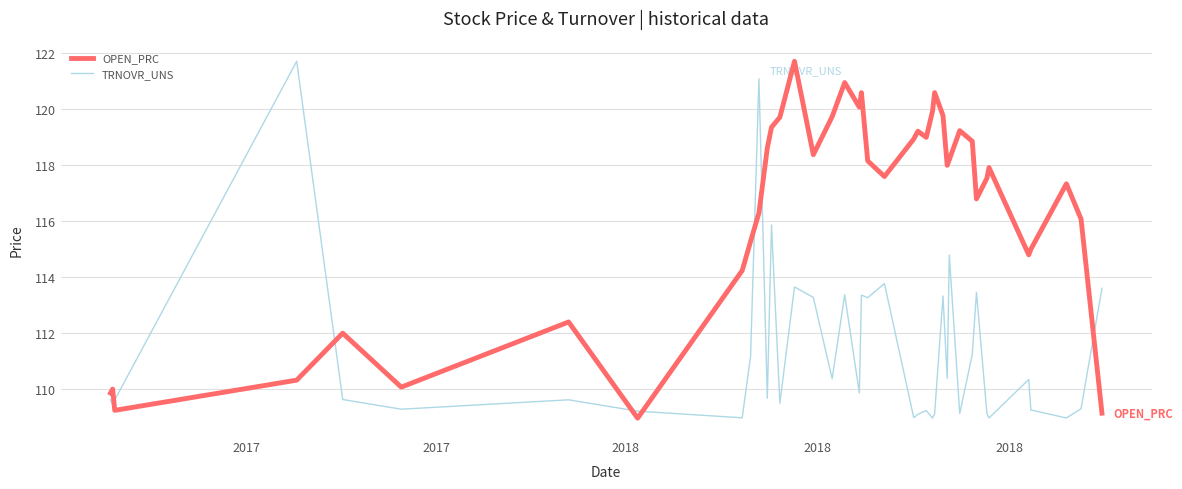

Which series has the largest total across all categories?

OPEN_PRC